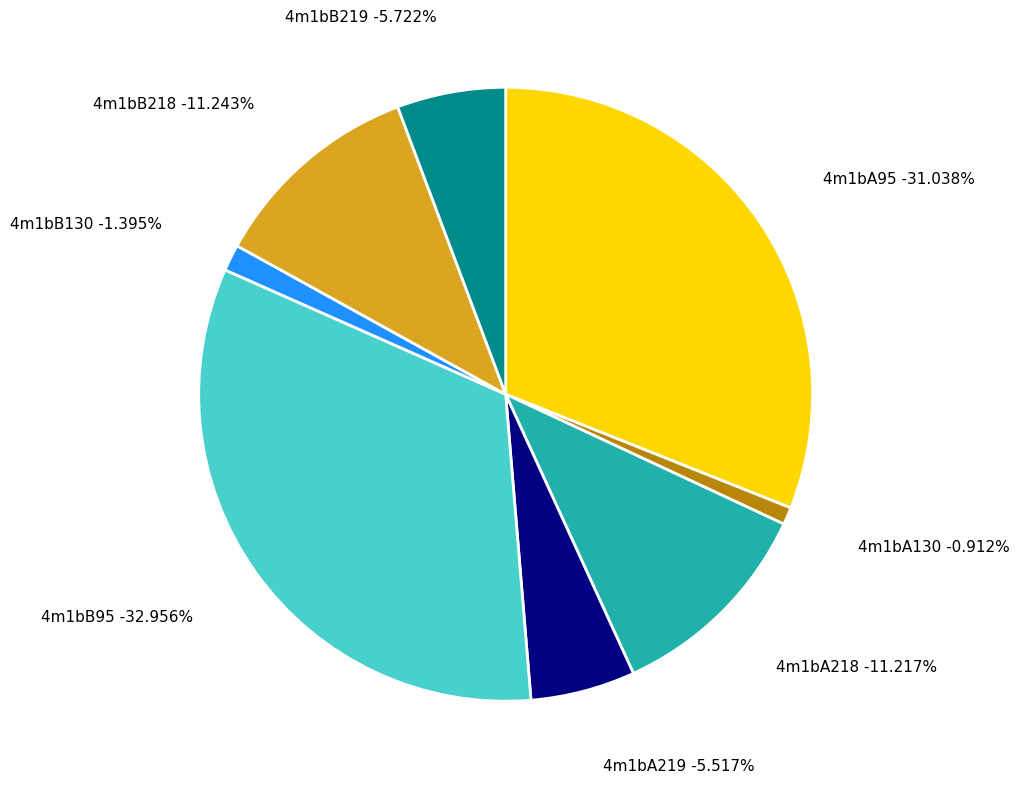

What is the total percentage of 4m1bA219 and 4m1bB95?

38.5%